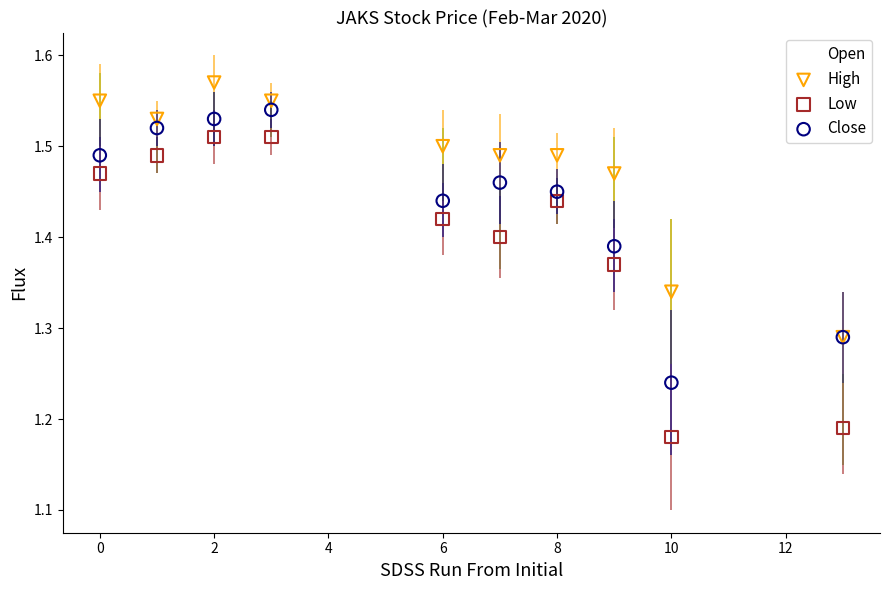

Which series reaches the maximum Y coordinate?

High